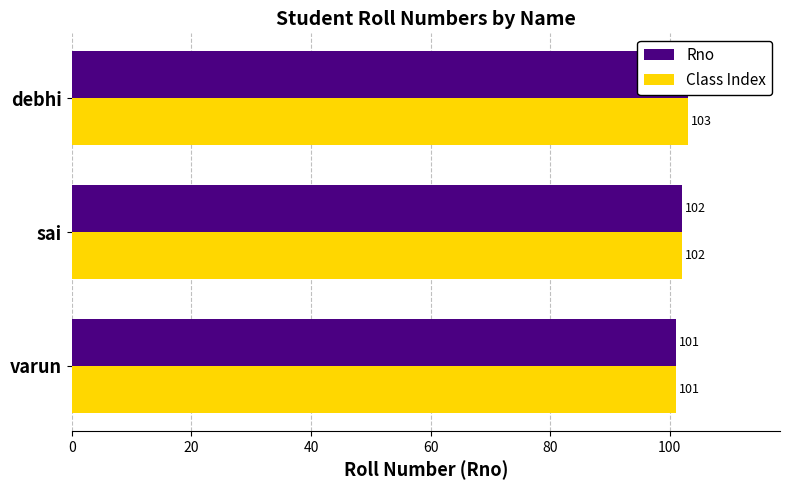

Reading left to right, what are all the values shown in this chart?

Rno: 101	102	103
Class Index: 101	102	103